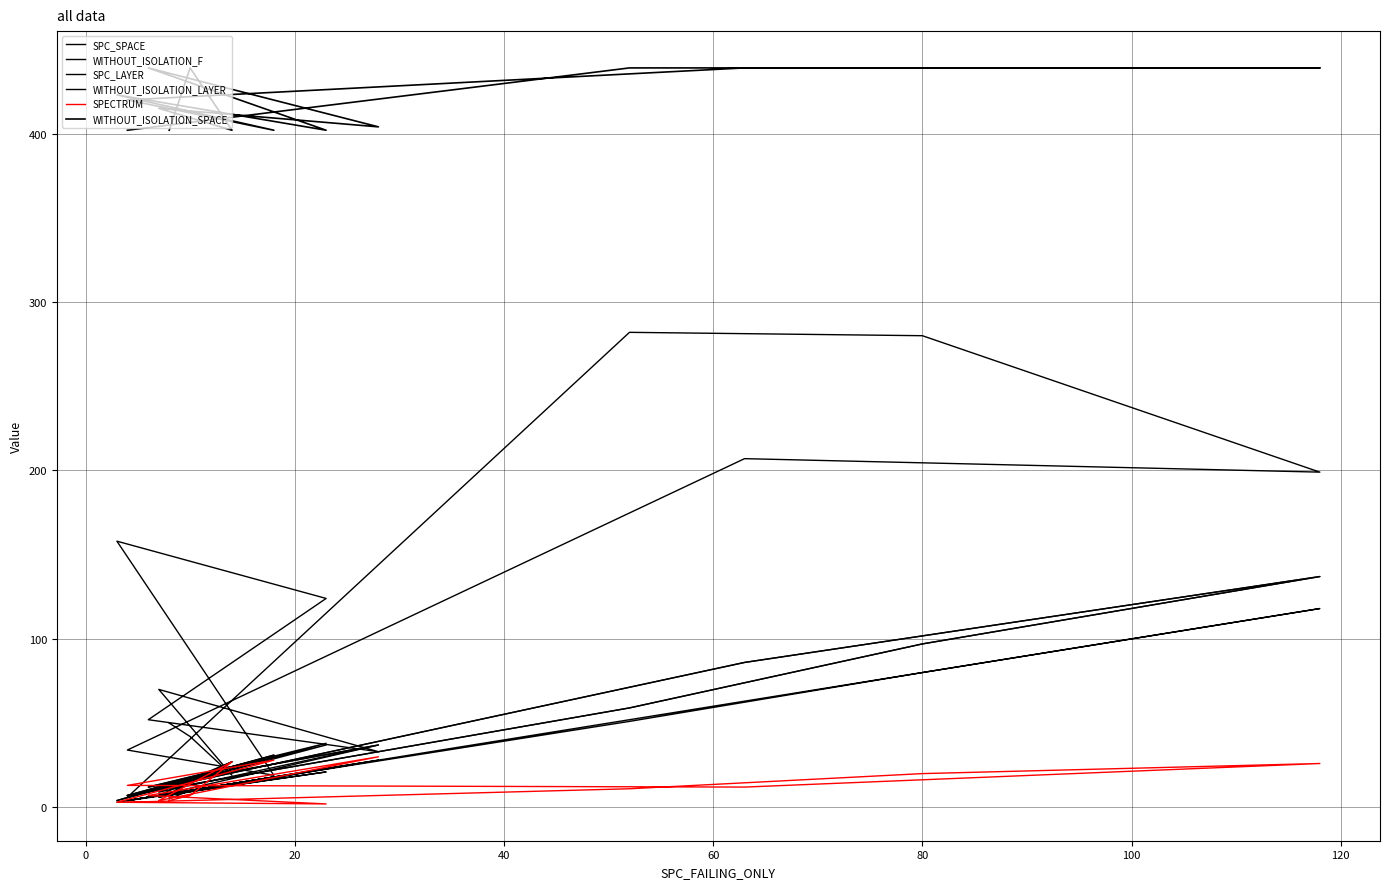

What is the label of the 8th point from the right?

120